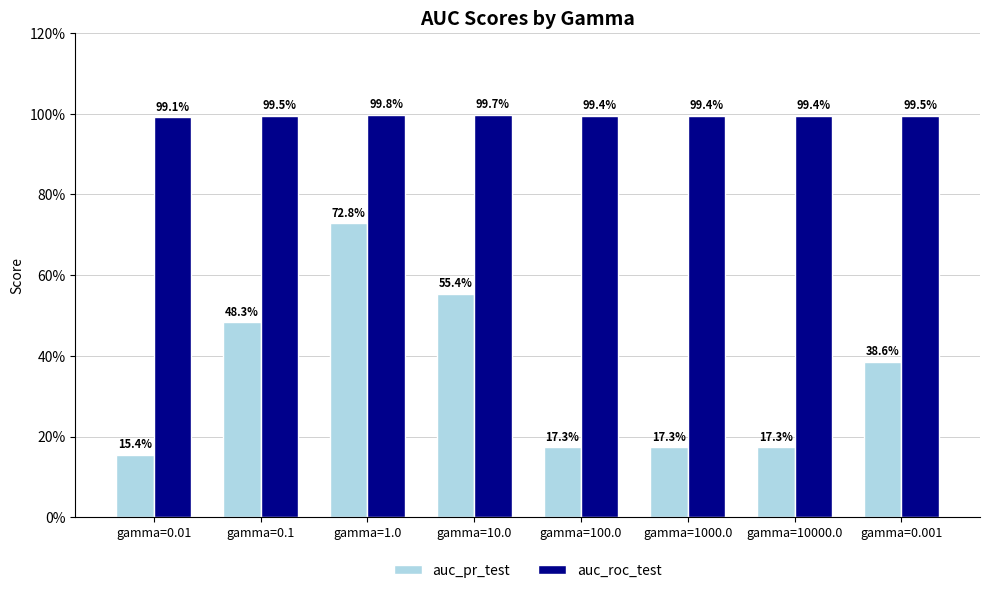

What are all the series names shown in the legend?

auc_pr_test, auc_roc_test